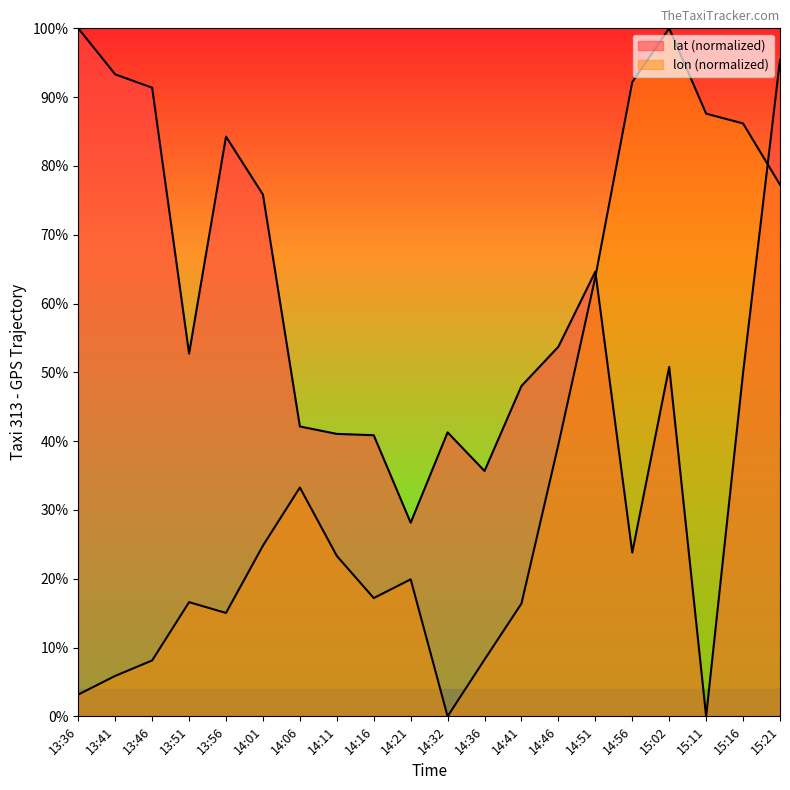

Is it true that lat equals 41.3 at 14:32?

True